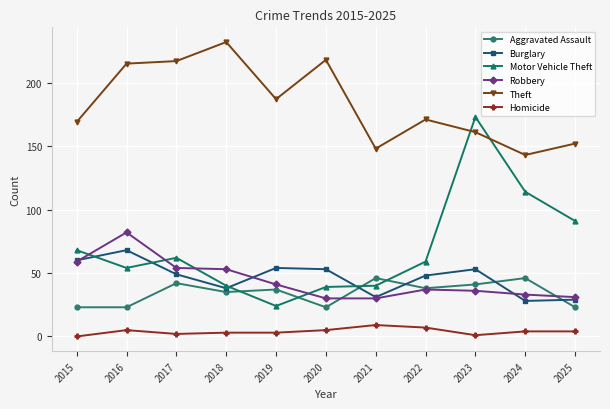

Which series has the largest range (max minus min)?

Motor Vehicle Theft